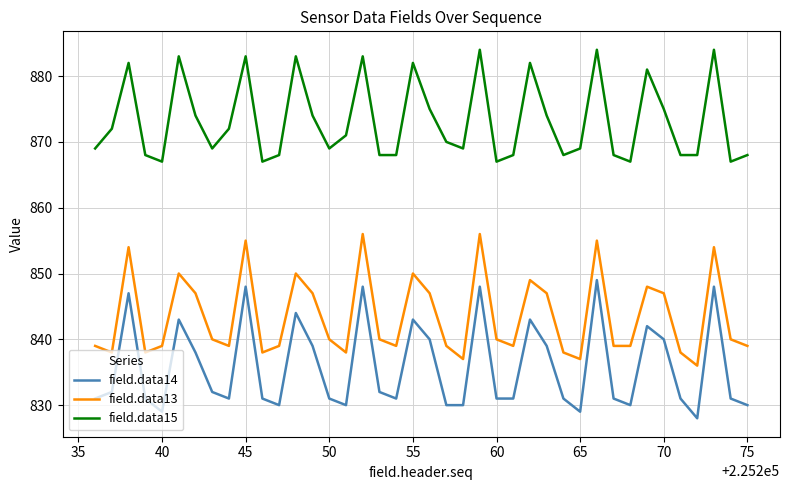

List the series in order of their overall mean, lowest first.

field.data14, field.data13, field.data15